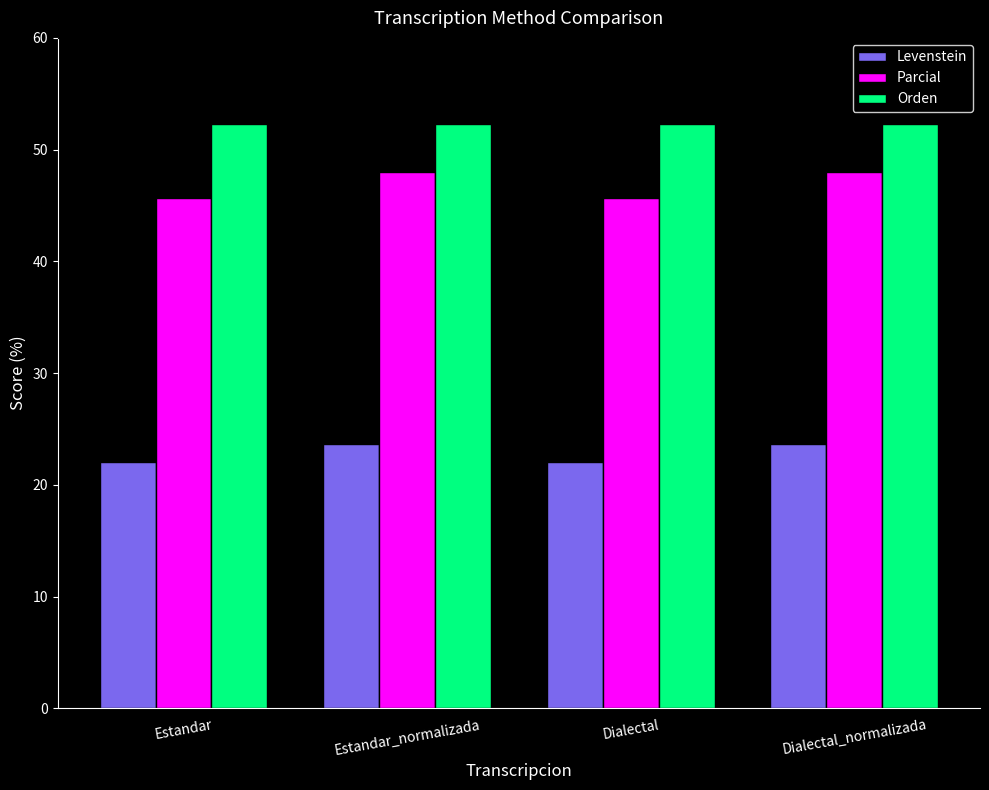

What is the greatest value displayed?

52.3